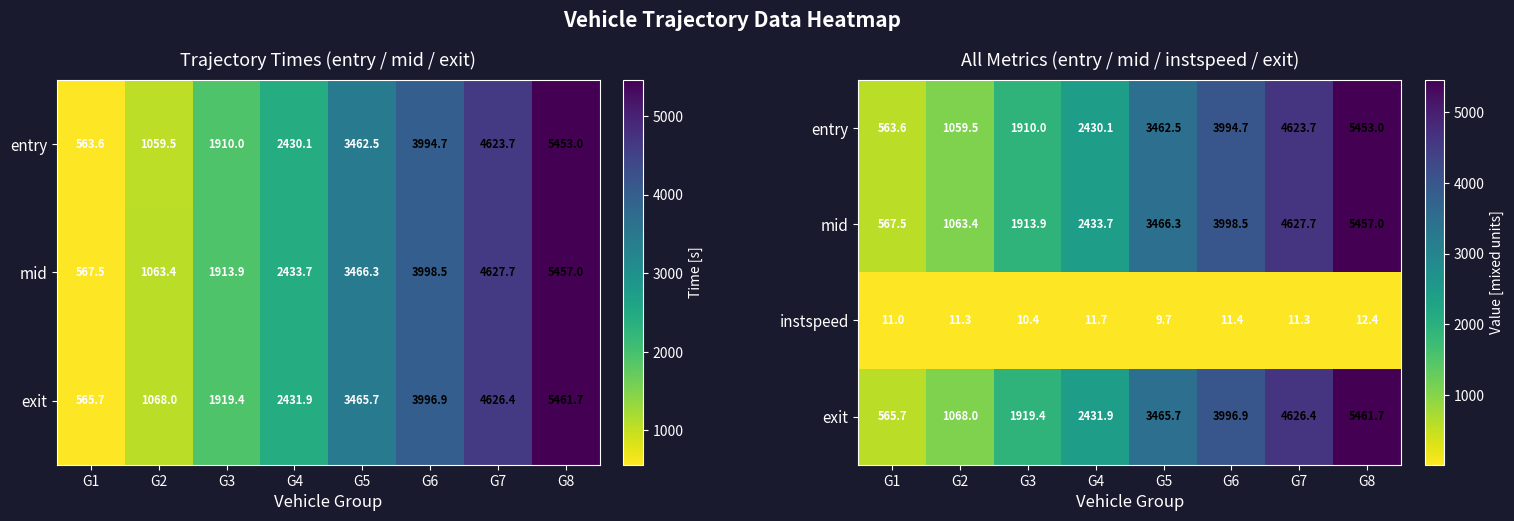

What is the total value across all series at G3?

5753.8